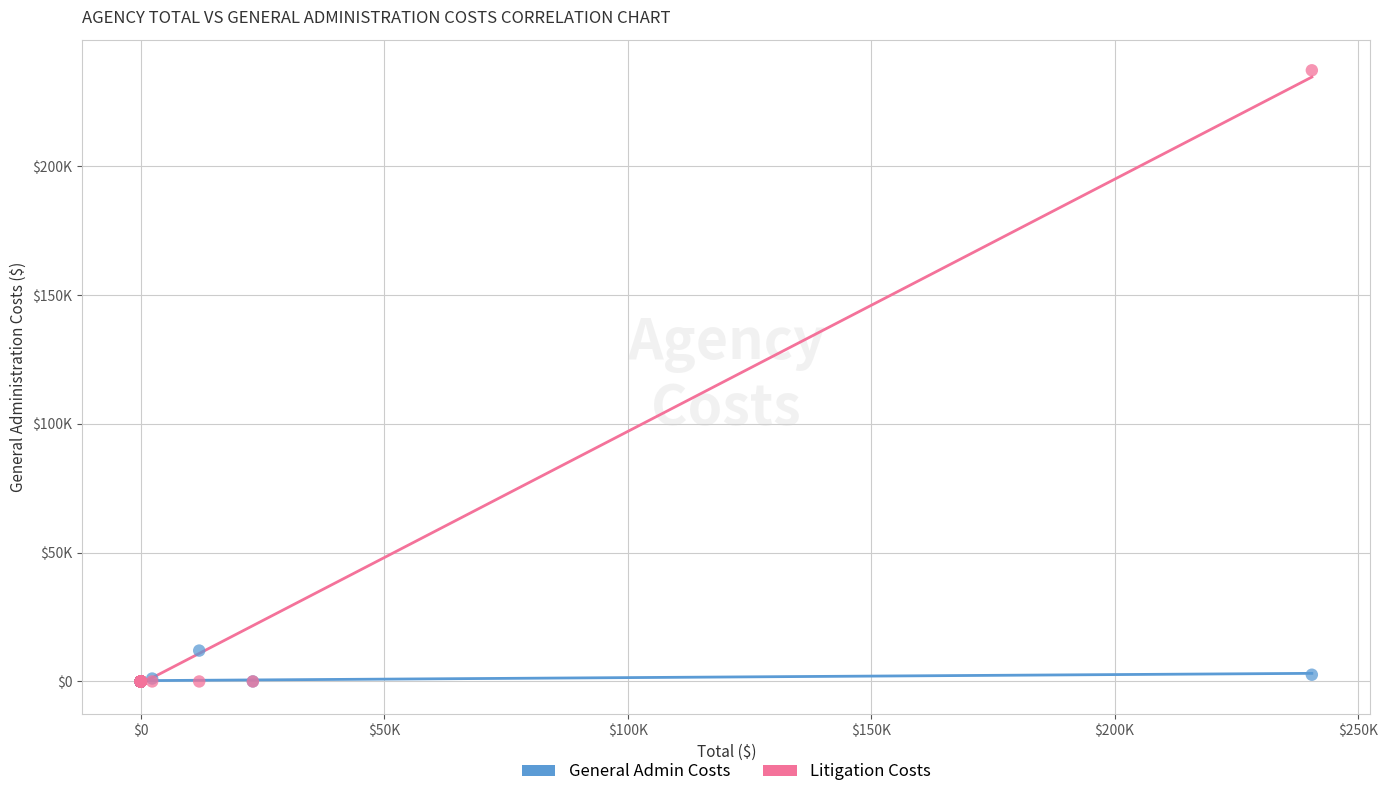

Which series contains the highest Y value?

Litigation Costs